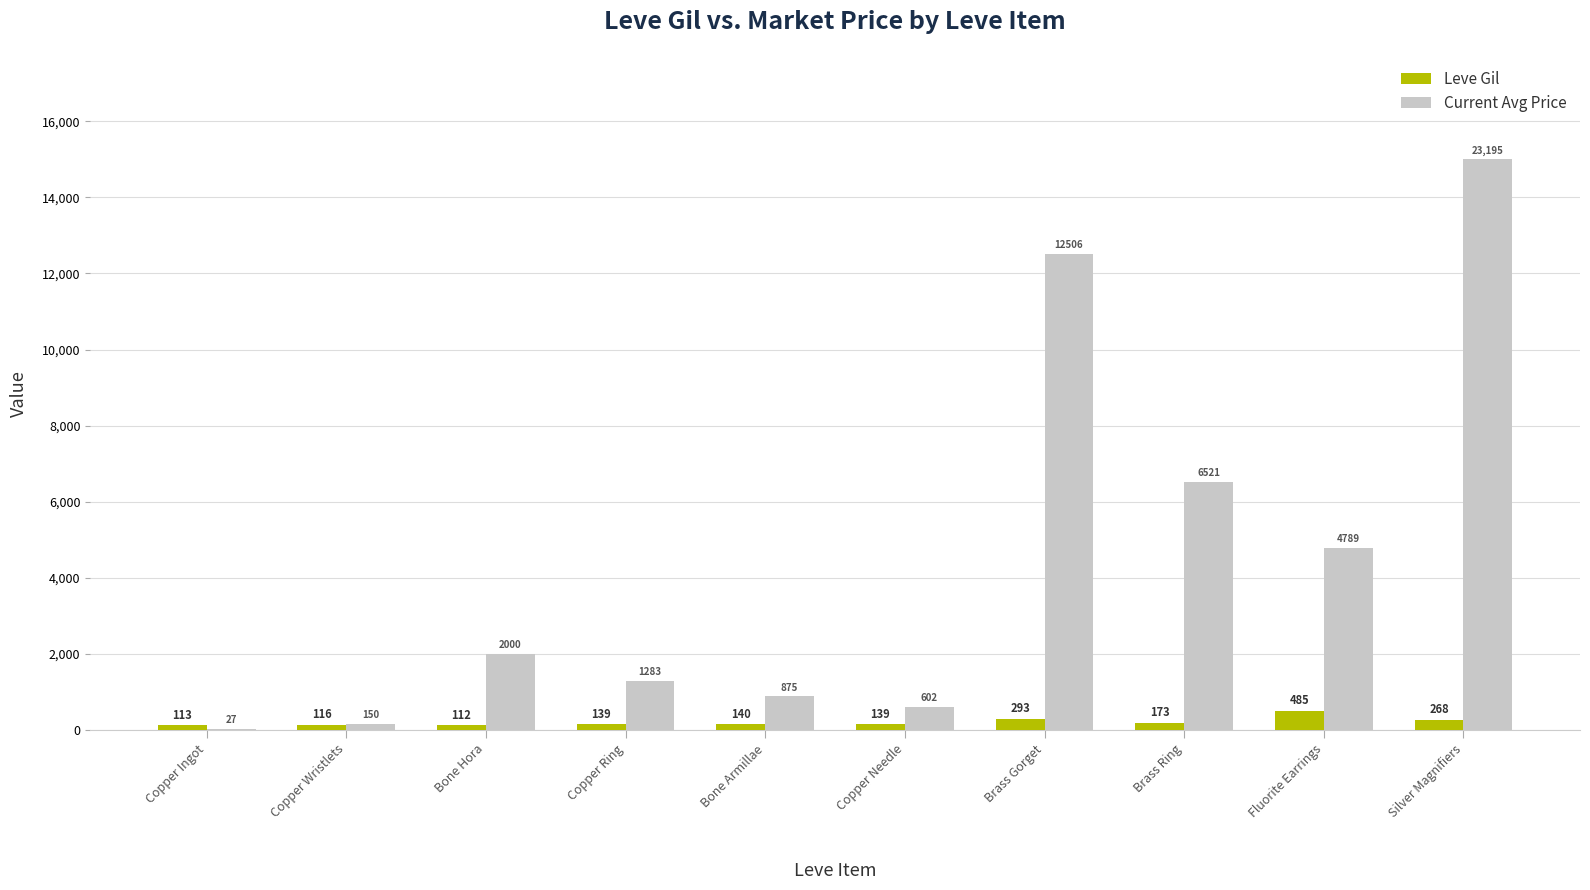

What value does the Leve Gil series have at Silver Magnifiers, to the nearest 5?

270